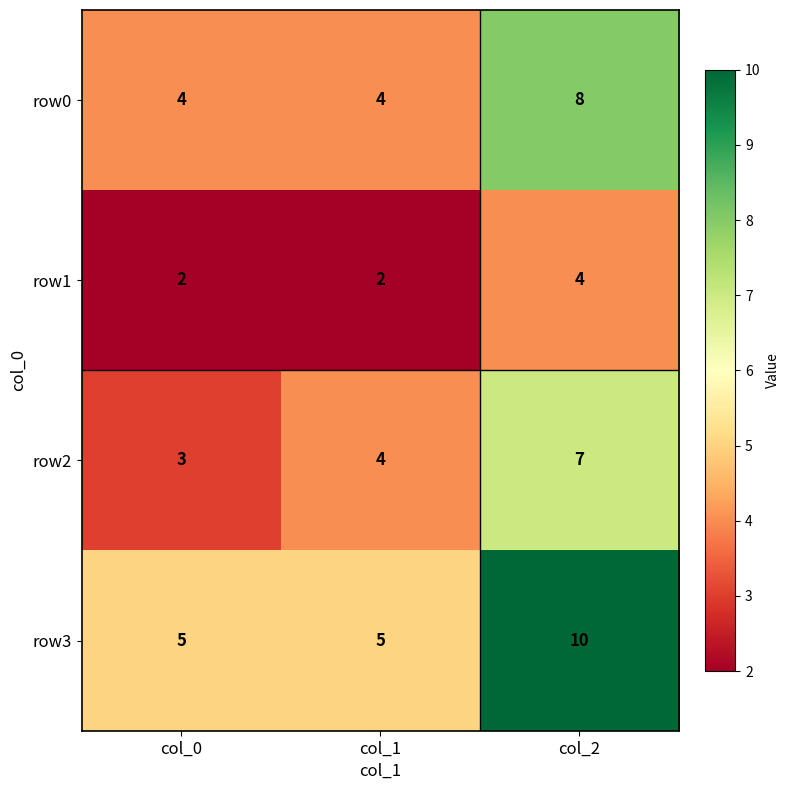

Reading left to right, transcribe all the data shown in this chart.

row0: 4	4	8
row1: 2	2	4
row2: 3	4	7
row3: 5	5	10